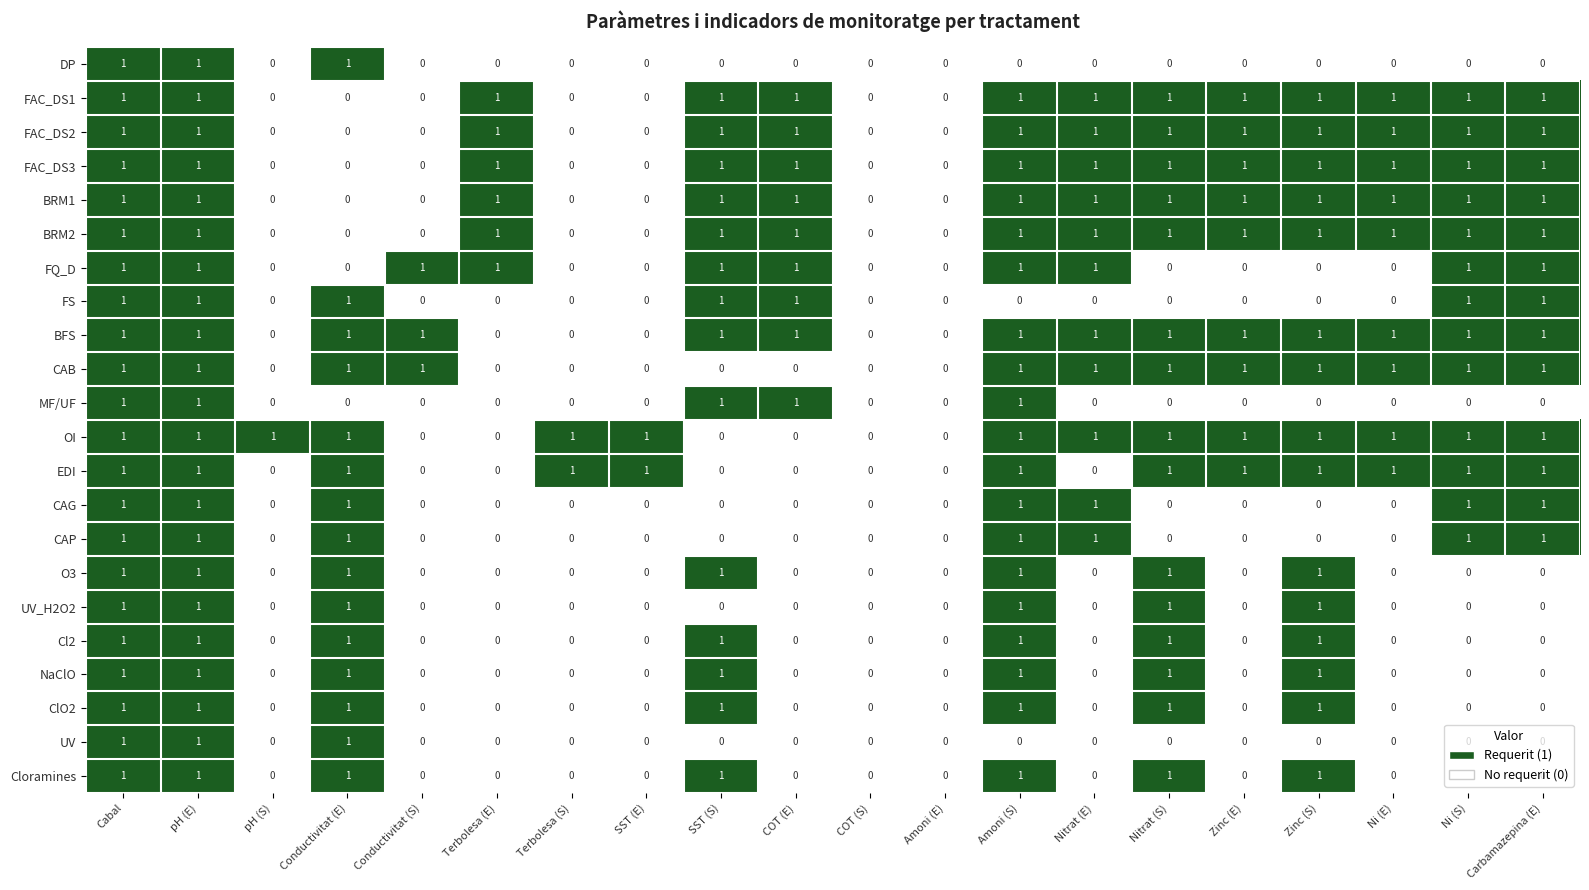

What is the sum of all Cloramines values?

7